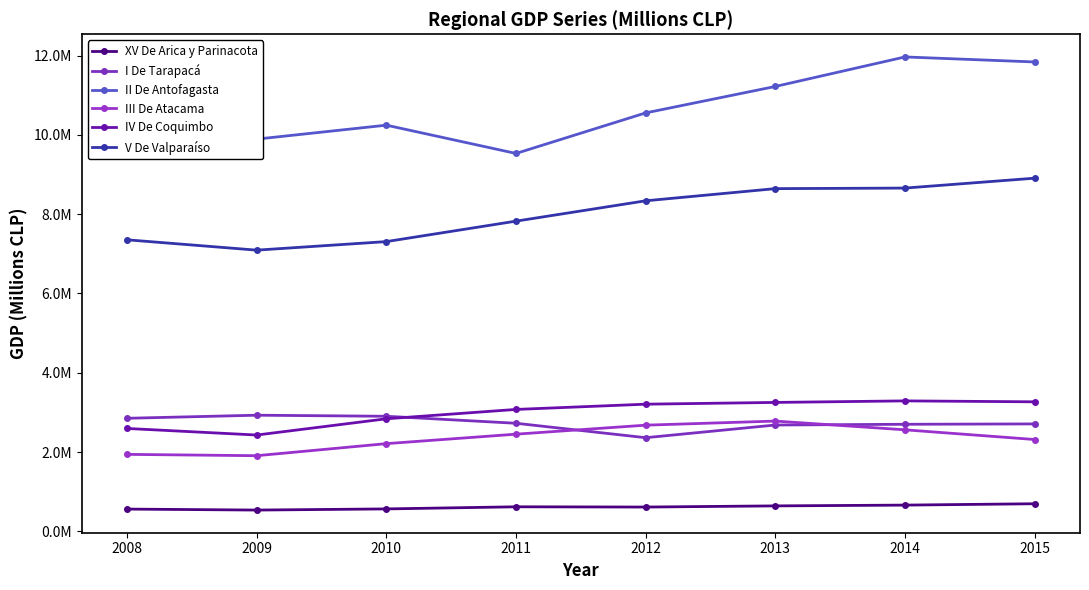

The IV De Coquimbo series shows 5721901 at 2013. True or false?

False